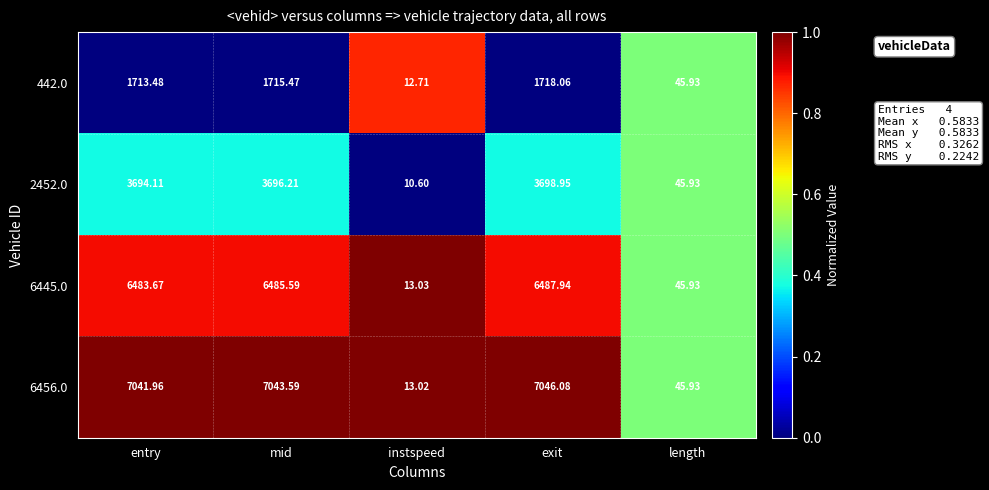

At which label is 442.0 closest to 865?

length